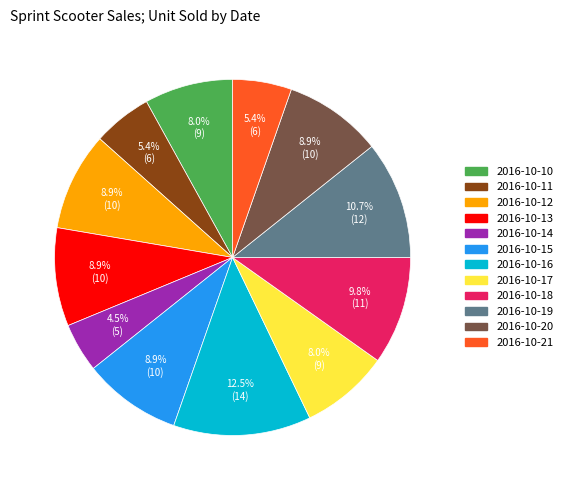

Is 2016-10-10 the majority of the pie?

No